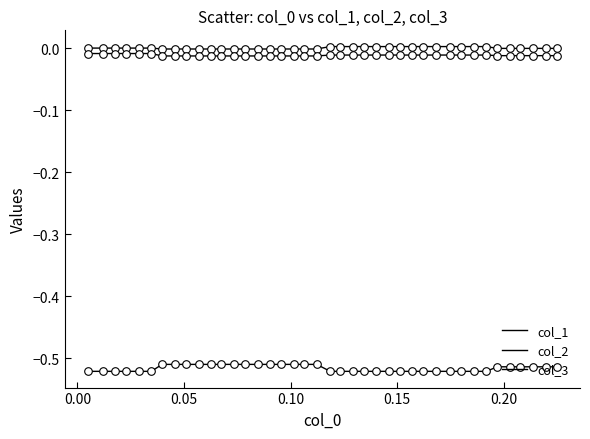

Does the chart have visible grid lines?

No